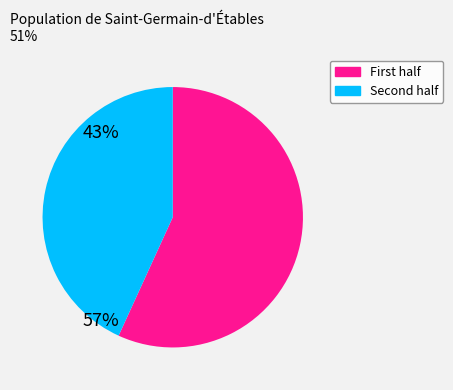

Which slice is the smallest?

Second half